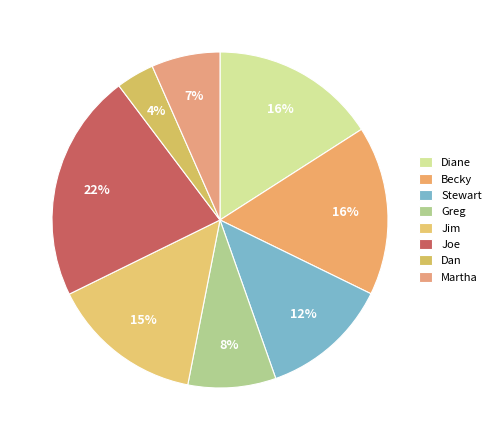

Is there a majority slice in this chart?

No